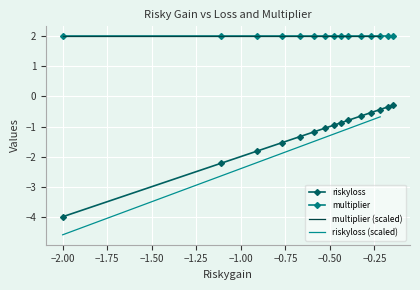

Reading left to right, list all the values displayed in this chart.

-4.0	-2.2	-1.8	-1.5	-1.3	-1.2	-1.1	-1.0	-0.9	-0.8	-0.6	-0.5	-0.4	-0.3	-0.3